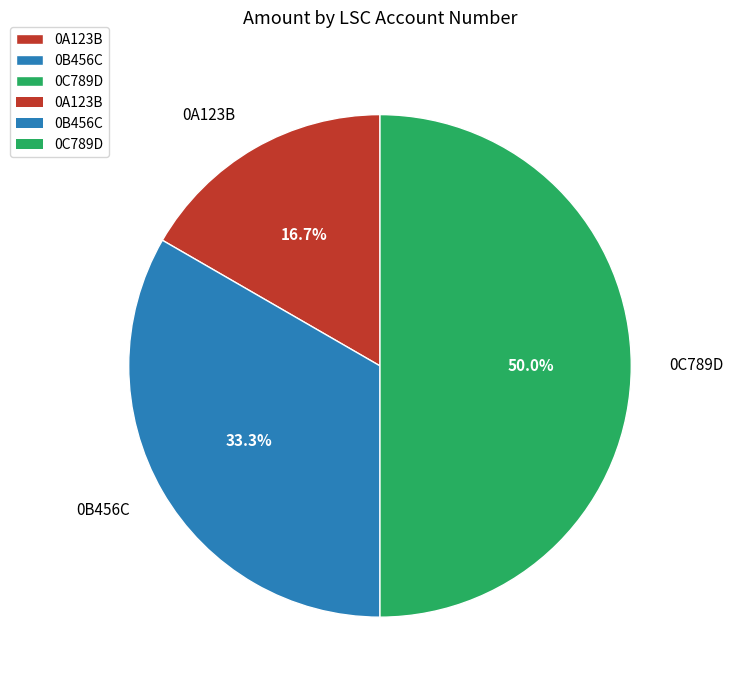

Combined, what portion of the pie is 0C789D and 0A123B?

66.7%